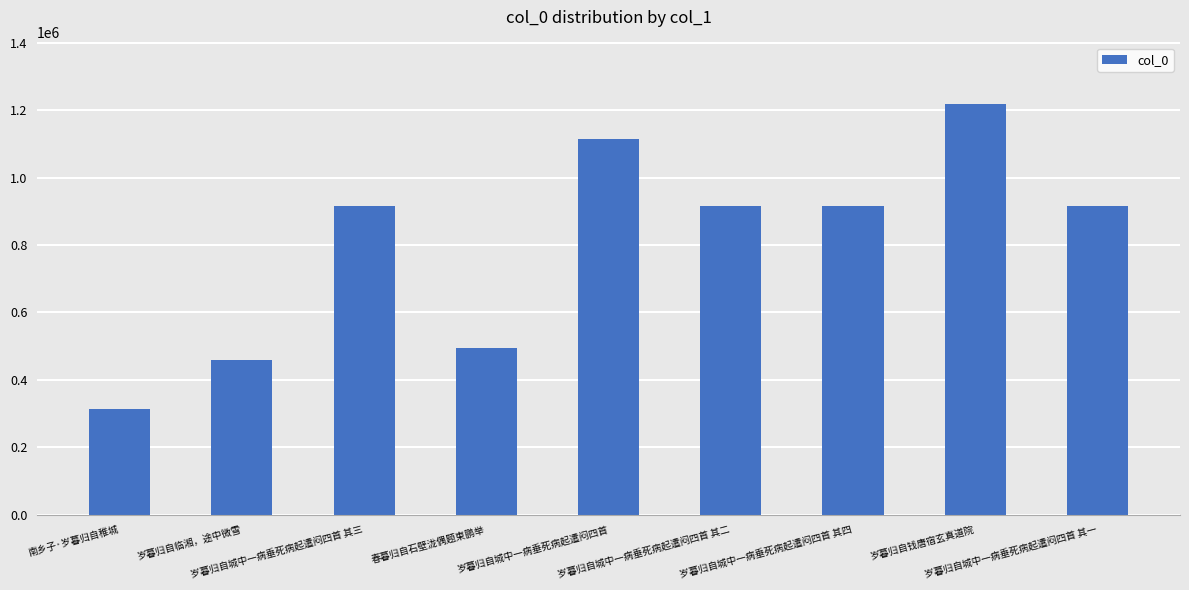

What position from the right is 岁暮归自城中一病垂死病起遣闷四首 其二?

4